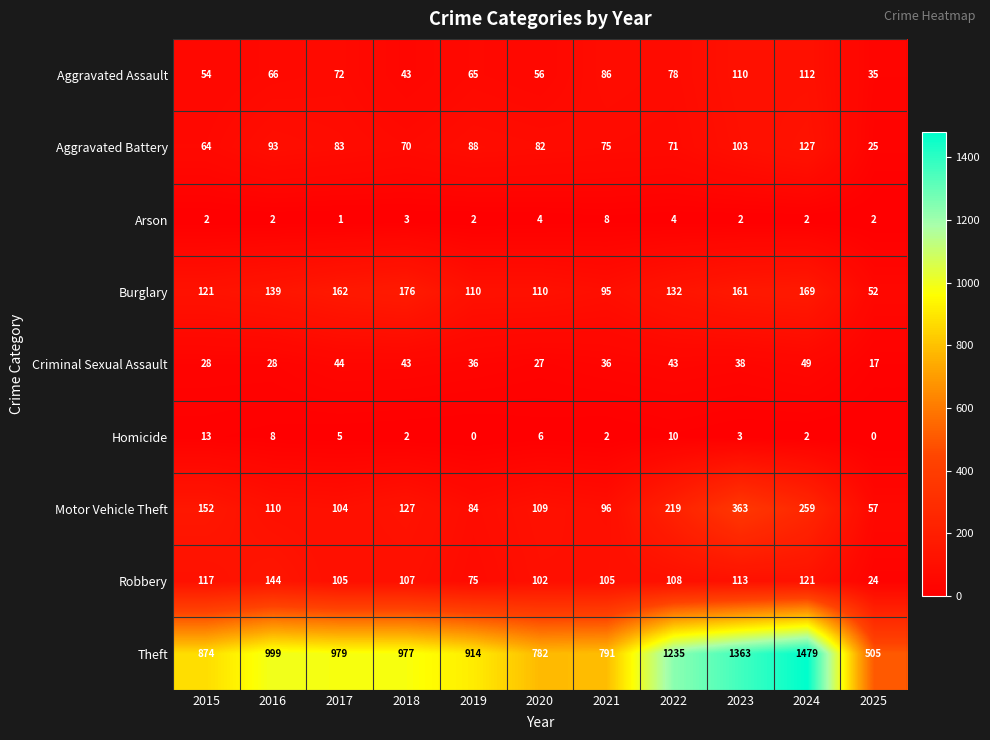

At how many categories does at least one series exceed 401?

11